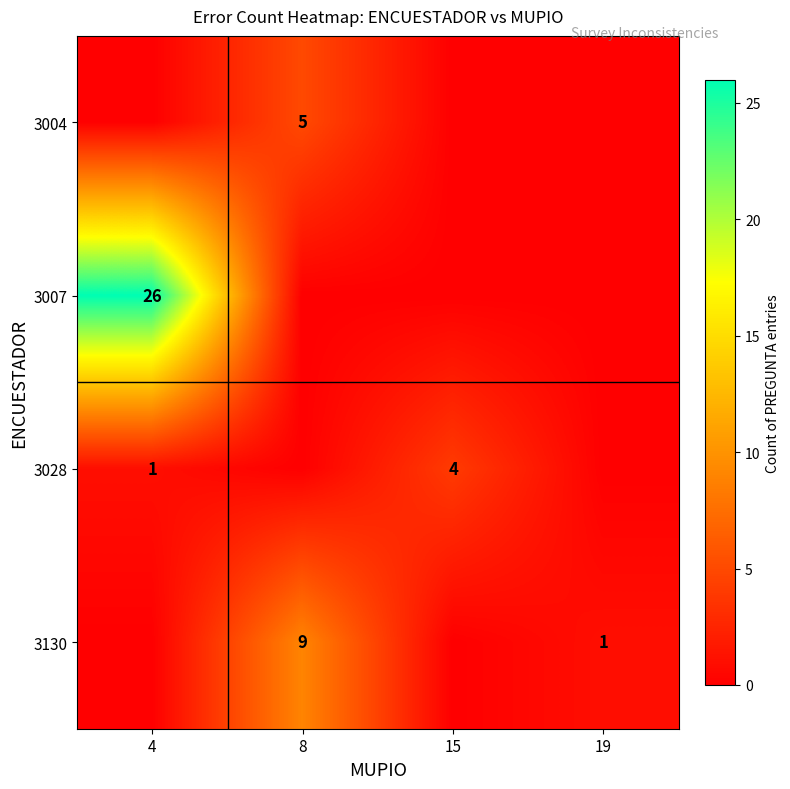

Is it true that 3028 equals 4 at 15?

True